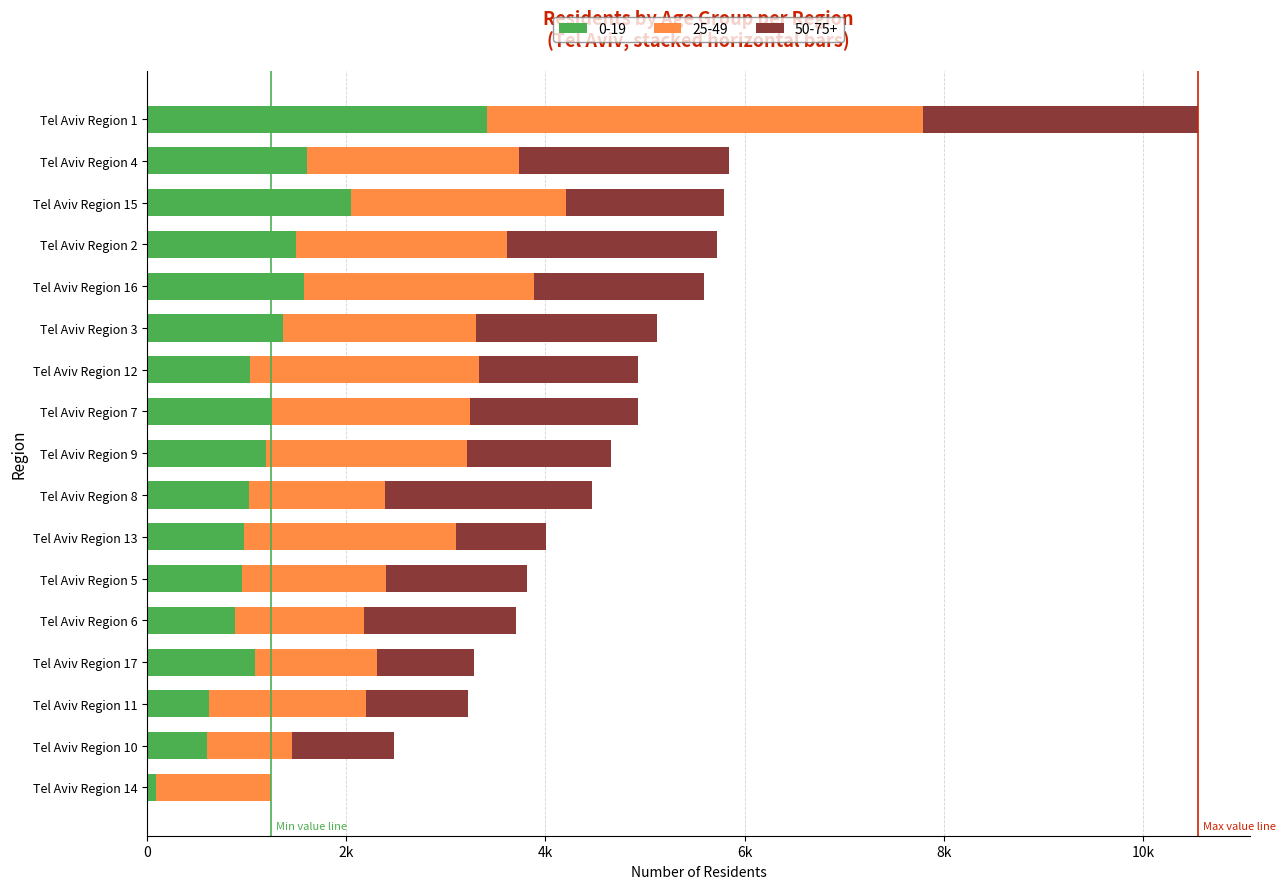

What are all the series names shown in the legend?

0-19, 25-49, 50-75+